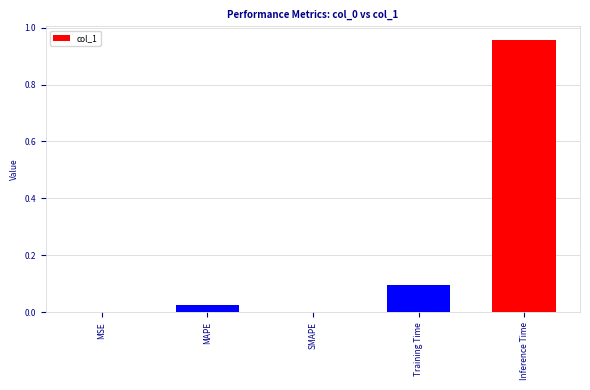

Count the number of categories in the chart.

5